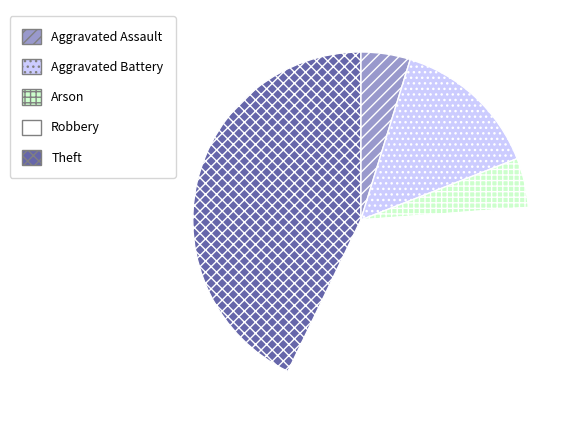

Which category has the biggest portion of the pie?

Theft